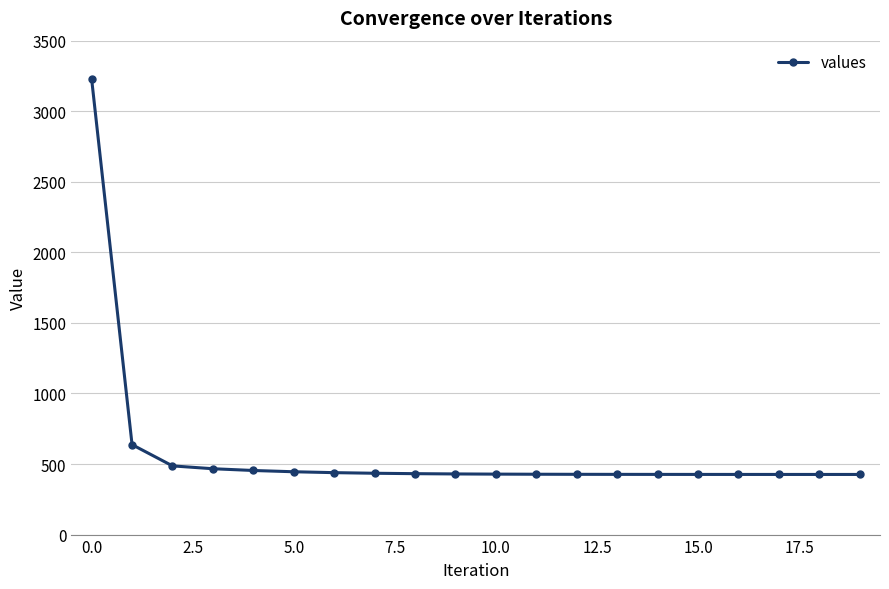

What is the value of the 4th point from the left?

466.6